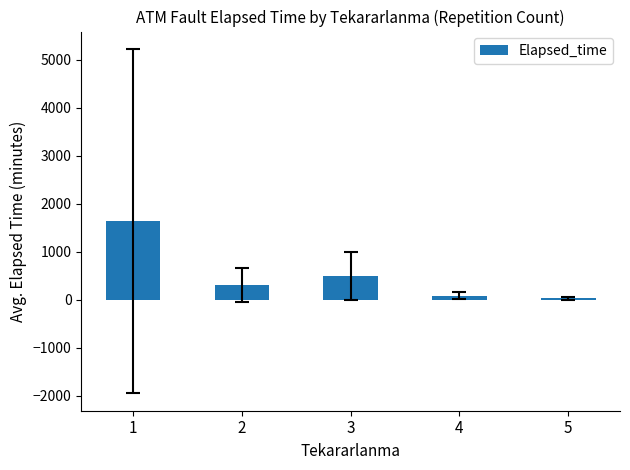

The chart shows a value of 27.5 at 5. True or false?

True